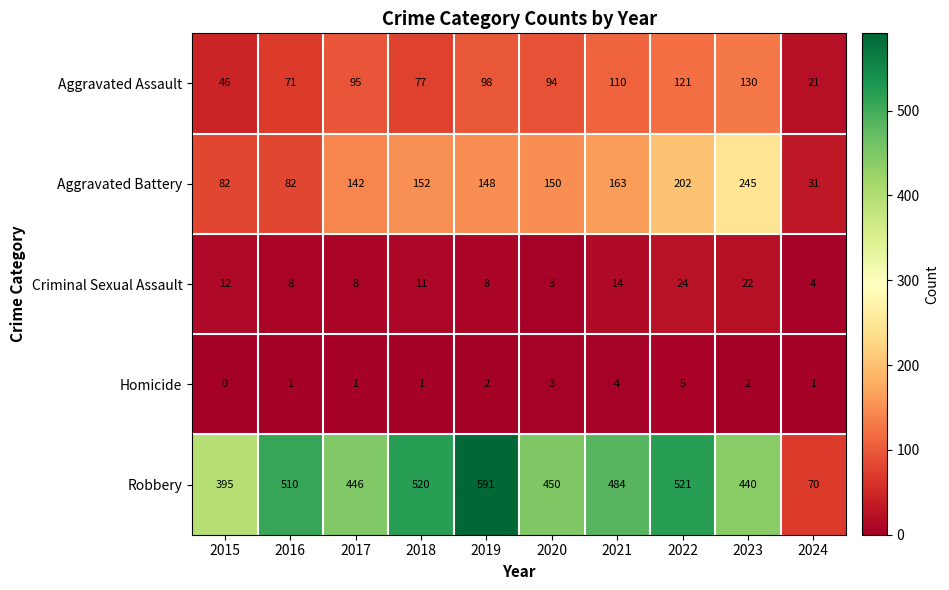

How many Homicide values are between 1 and 3?

7